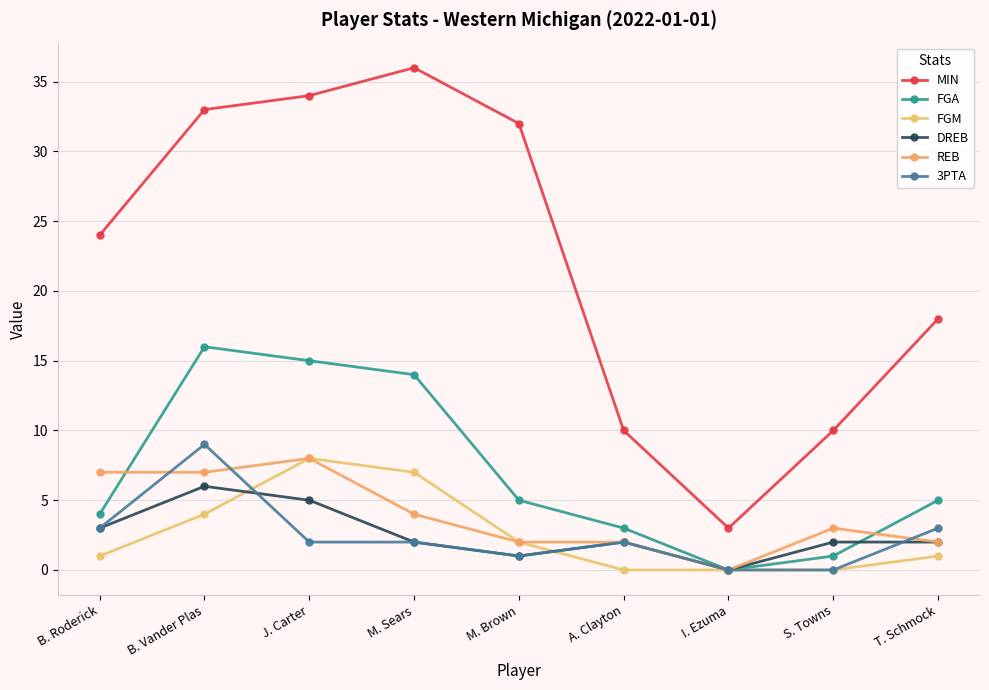

Where is the first local minimum for MIN?

I. Ezuma